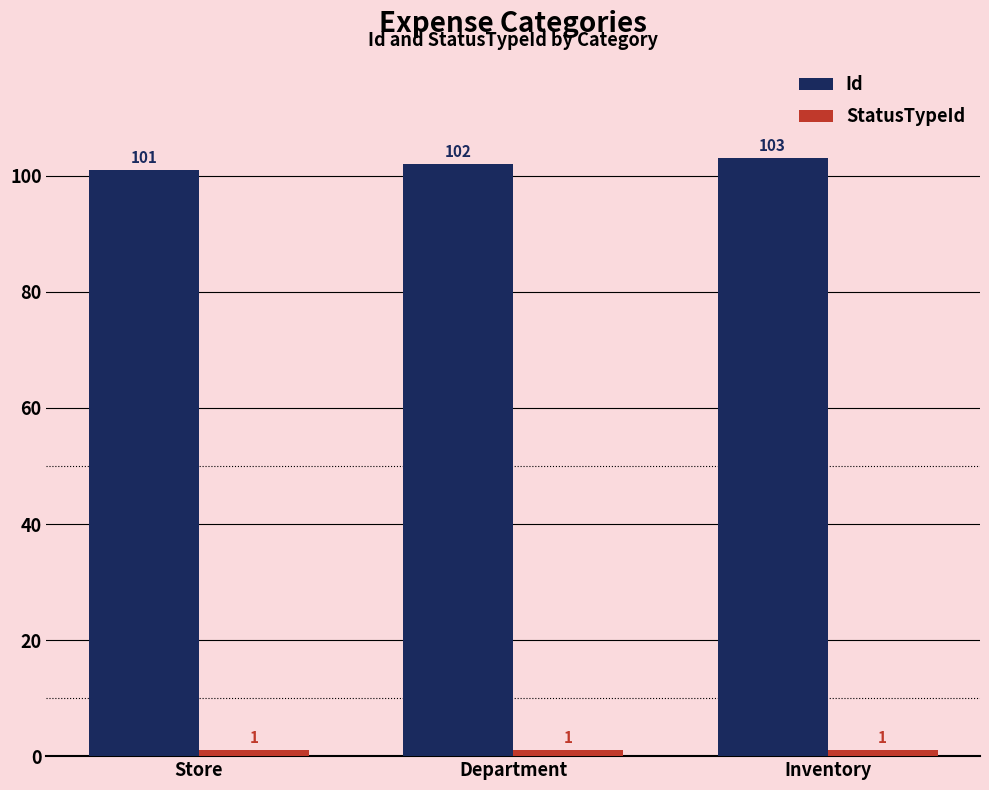

The value of Id at Inventory is 163. True or false?

False